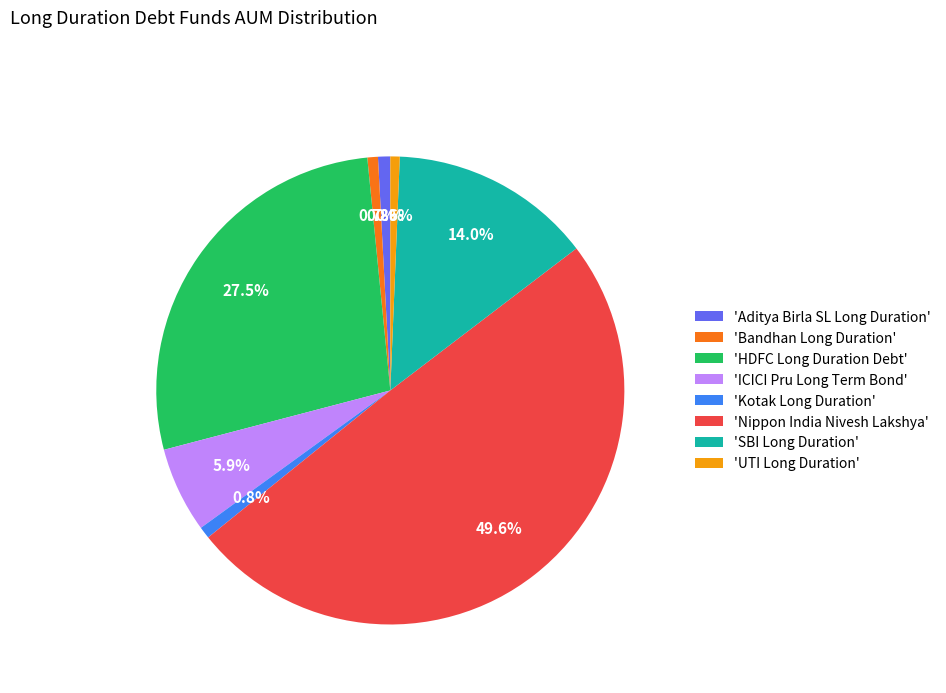

What percentage is NOT represented by 'Bandhan Long Duration'?

99.3%